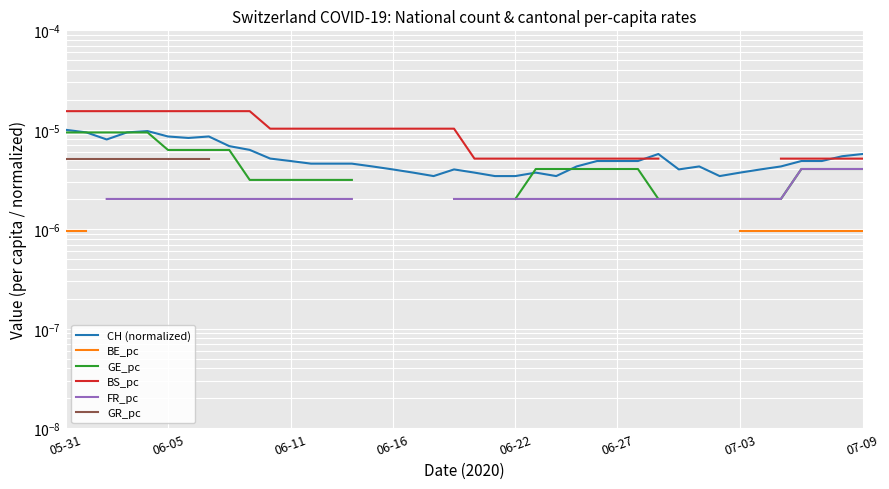

Which series has the largest total across all categories?

CH (normalized)